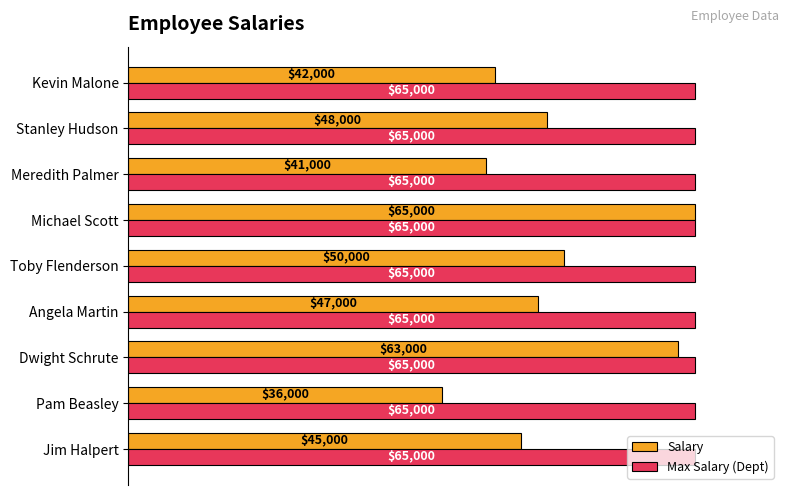

Is it true that Salary equals 36000 at Pam Beasley?

True